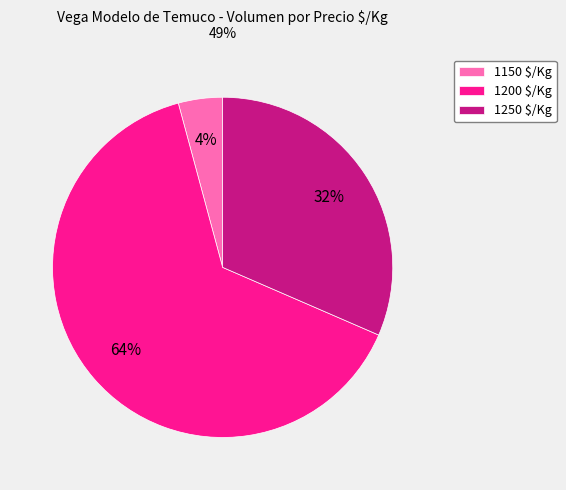

Count the number of slices in the pie.

3